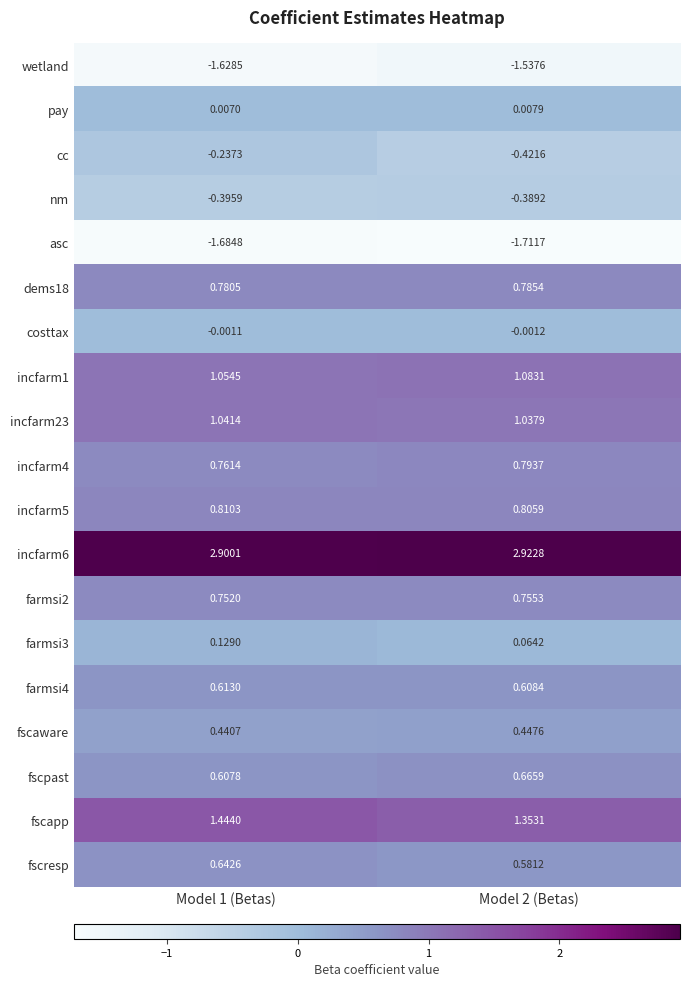

At how many categories does at least one series exceed 2?

2